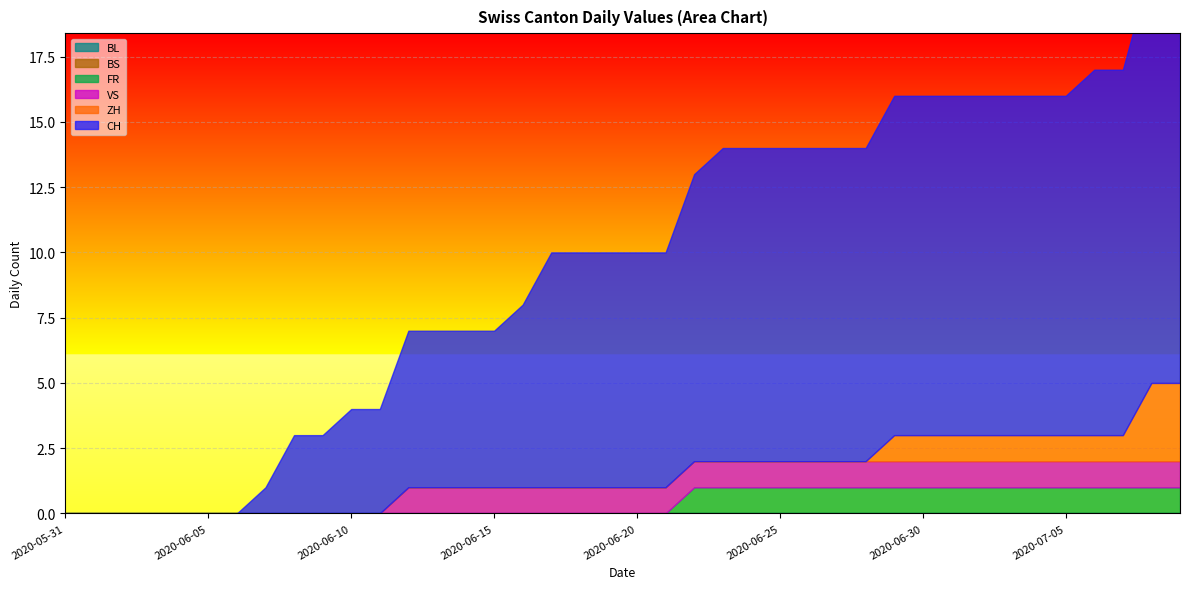

Rank the series at 2020-07-08 from lowest to highest value.

BS, BL, FR, VS, ZH, CH